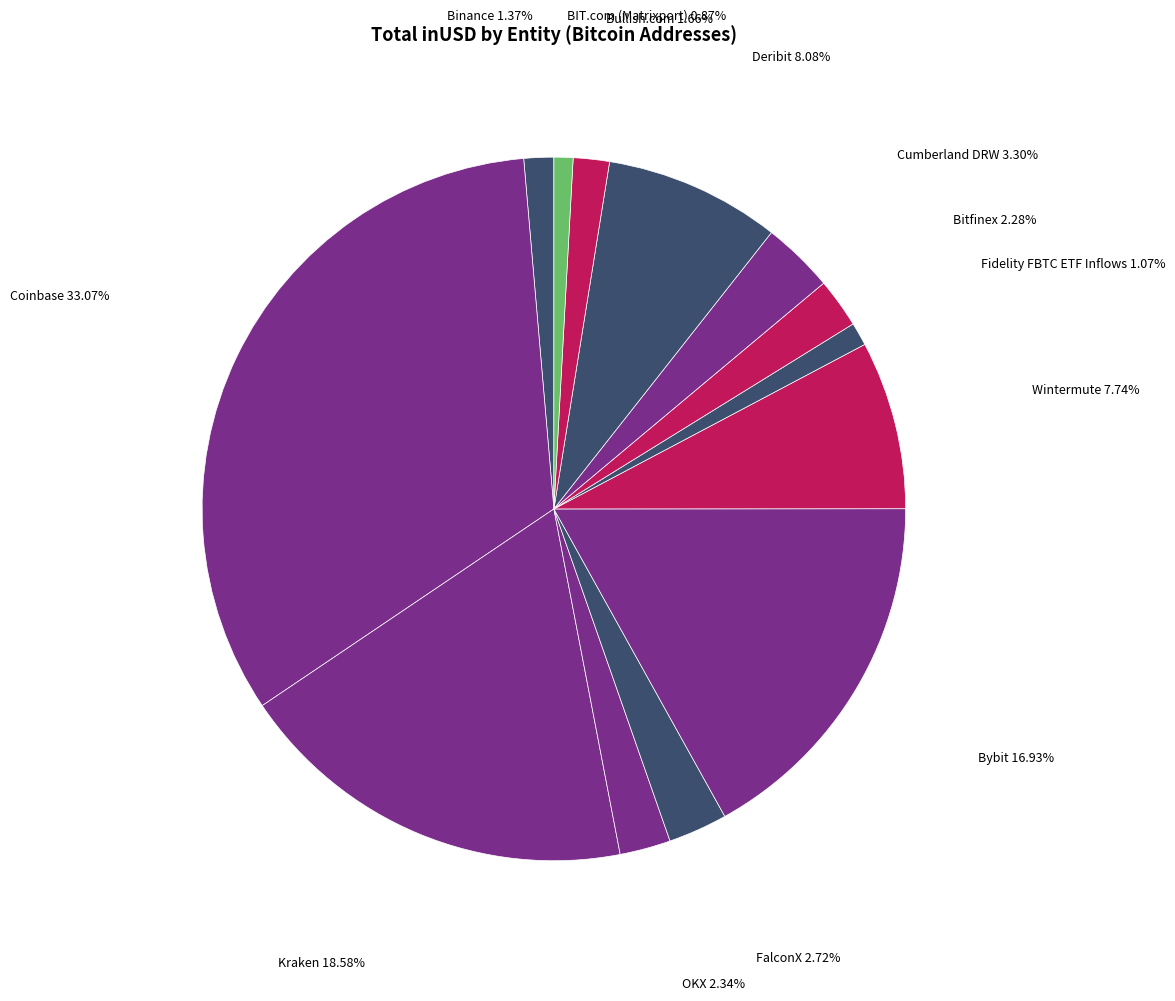

How many segments does this pie chart have?

13